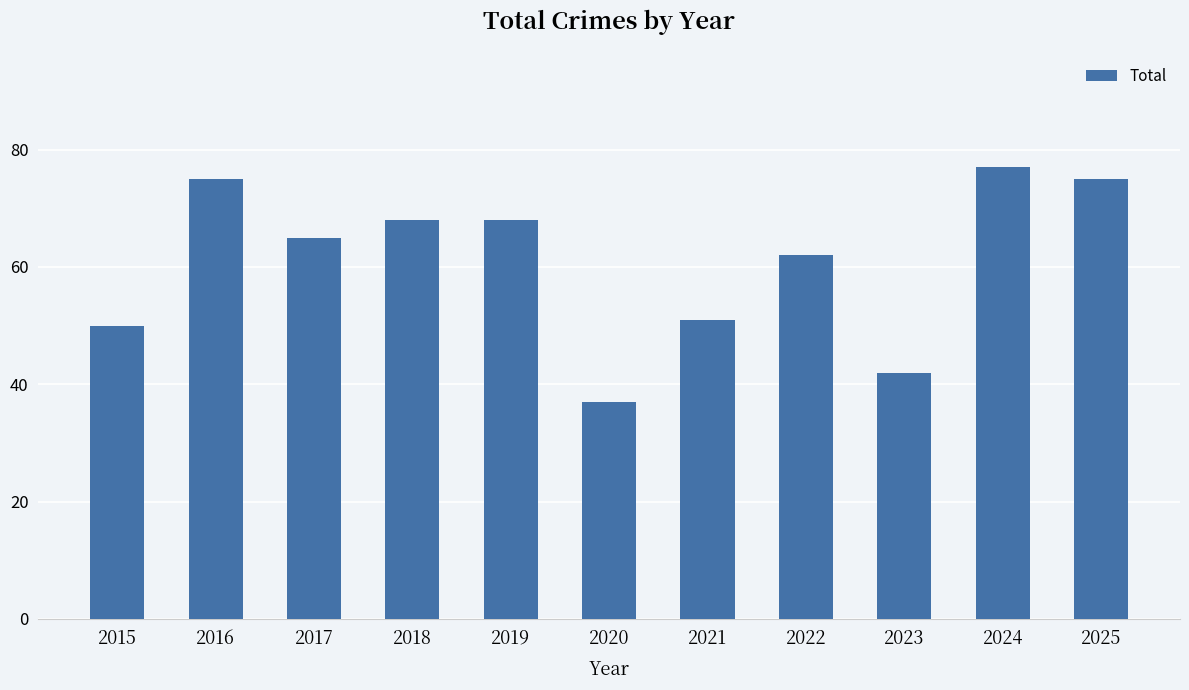

What is the difference between the maximum and minimum values?

40